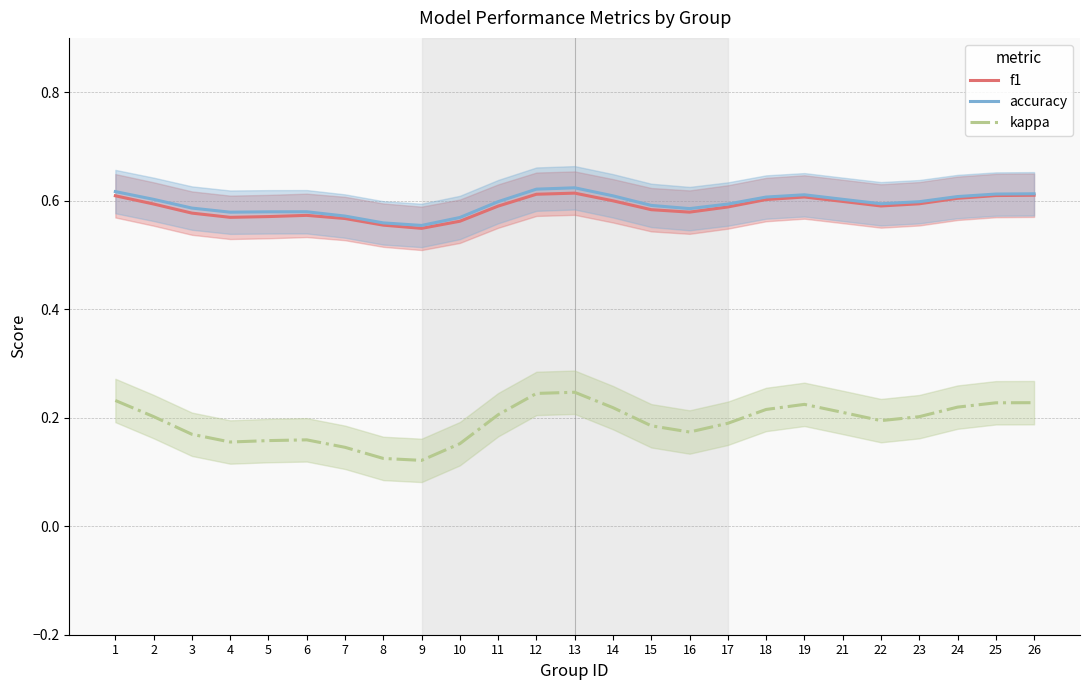

Where is the first local maximum for accuracy?

6